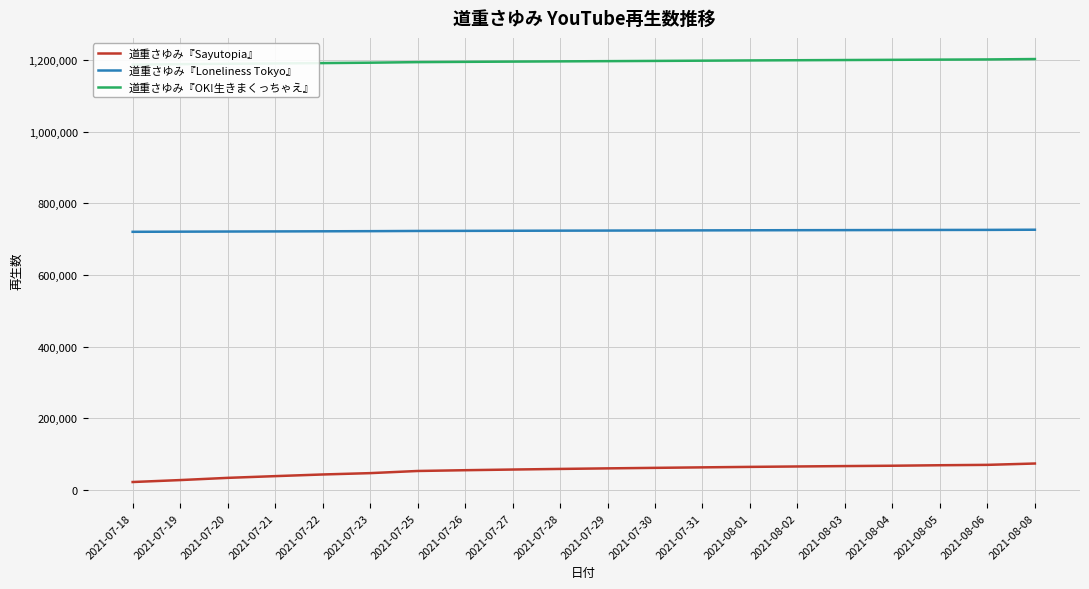

True or false: 道重さゆみ『Sayutopia』 has a value of 65667 at 2021-08-02.

True